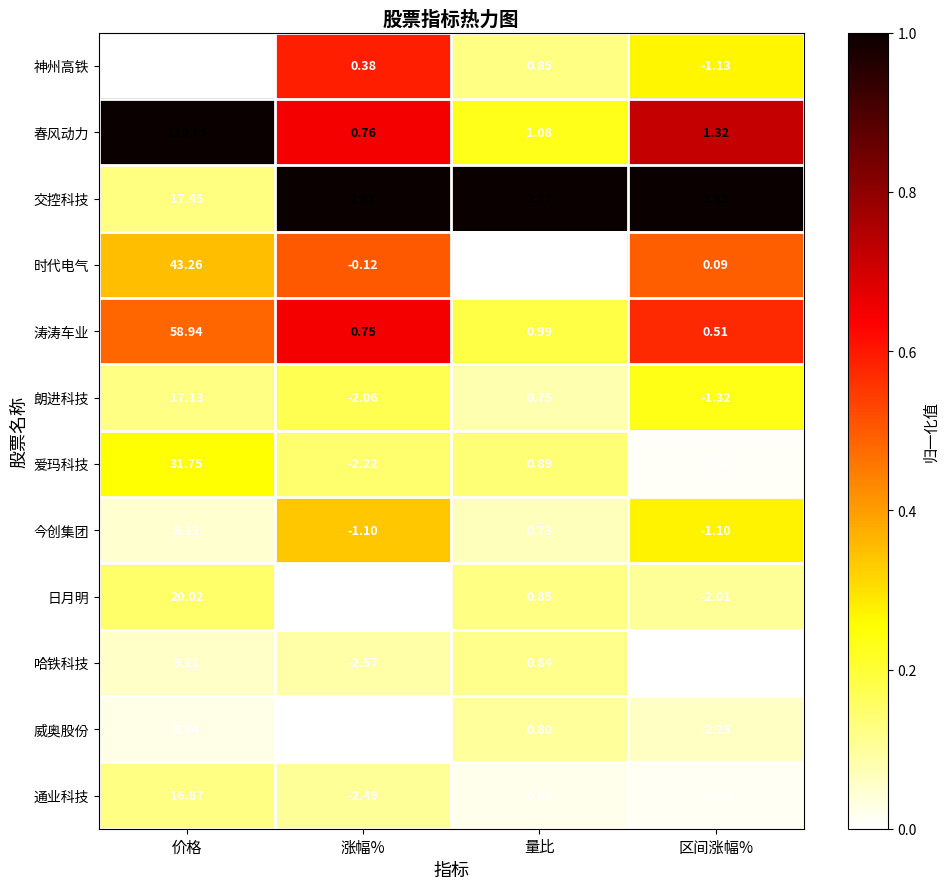

Which category has the highest value in the 朗进科技 series?

价格